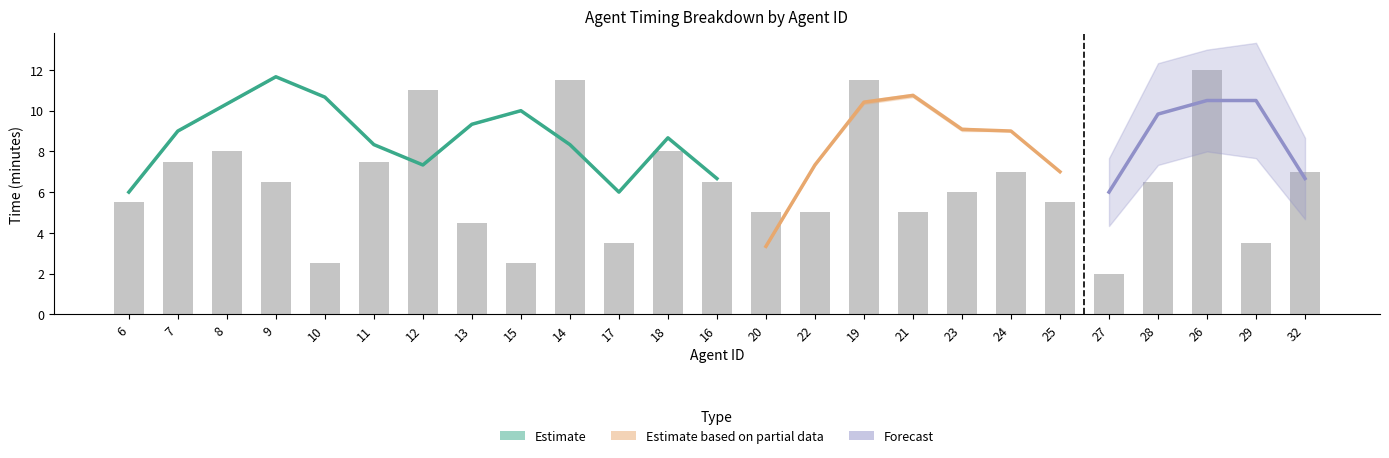

What is the value of the 4th bar from the left?

6.5